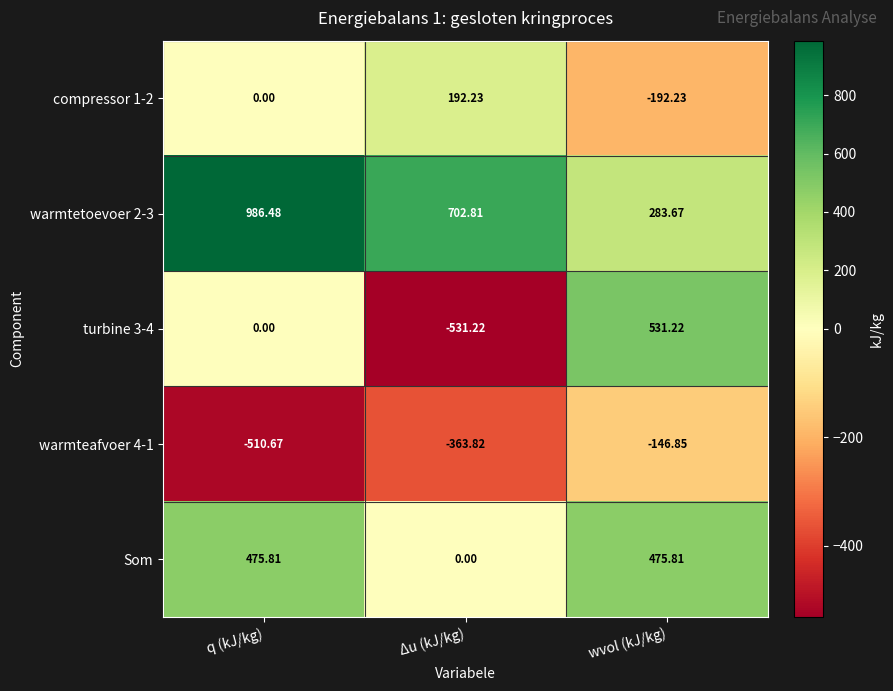

At how many categories does at least one series exceed 569?

2